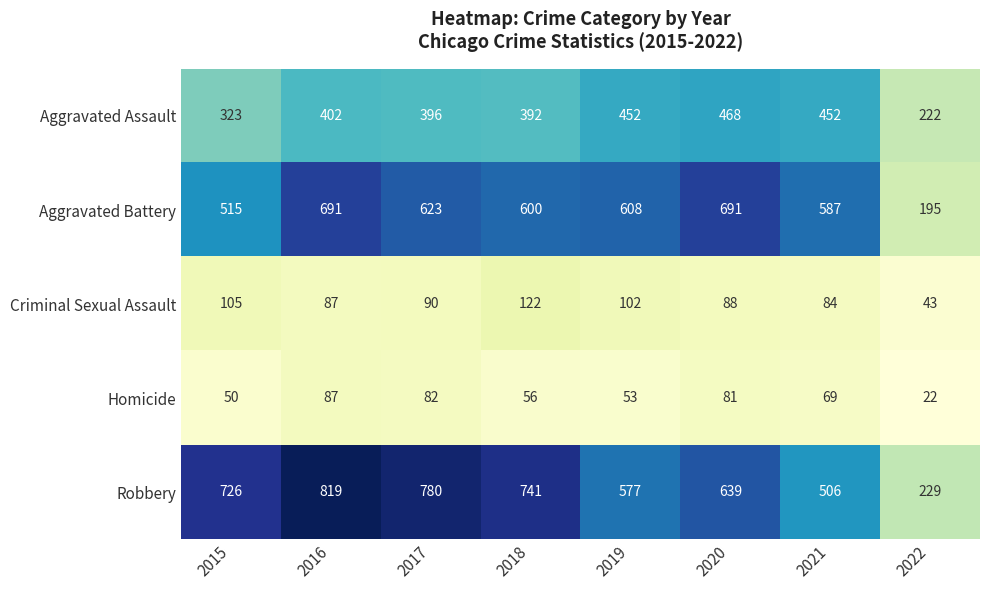

The value of Homicide at 2016 is 87. True or false?

True